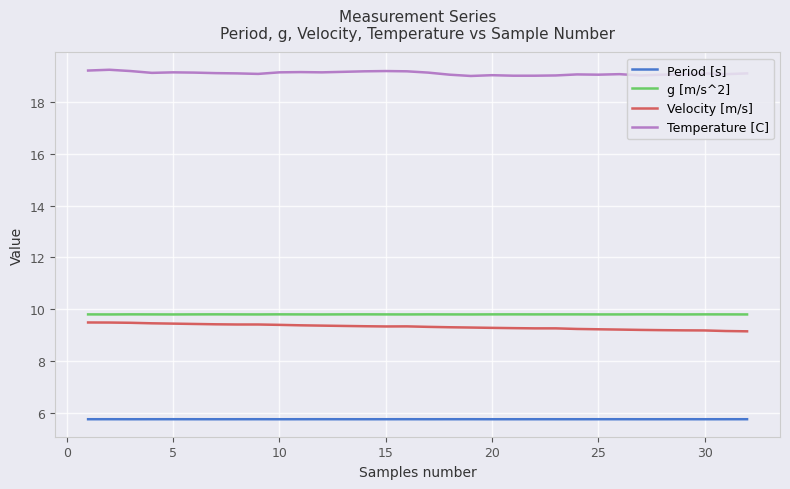

How many lines are shown in the chart?

4